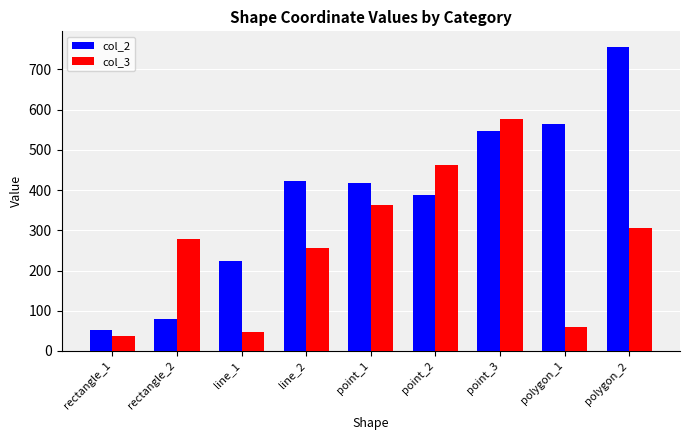

What are all the series names shown in the legend?

col_2, col_3